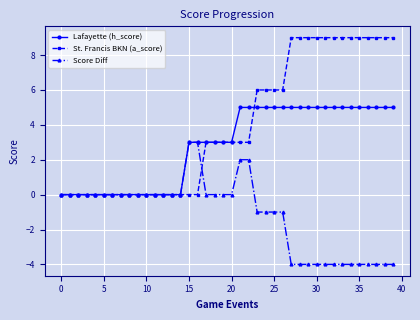

Which series has the largest total across all categories?

St. Francis BKN (a_score)